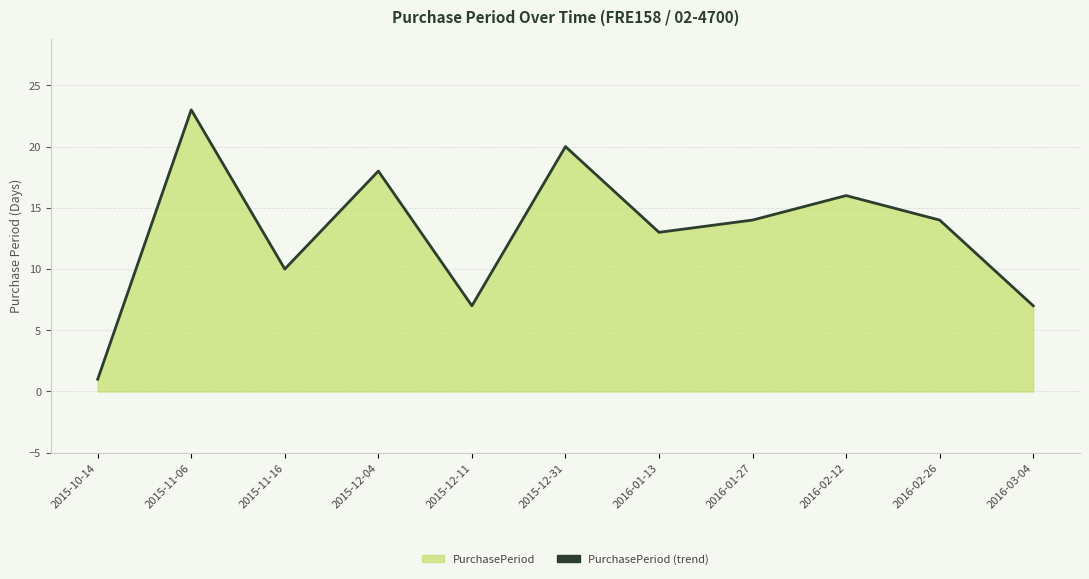

Reading left to right, list all the values displayed in this chart.

1	23	10	18	7	20	13	14	16	14	7